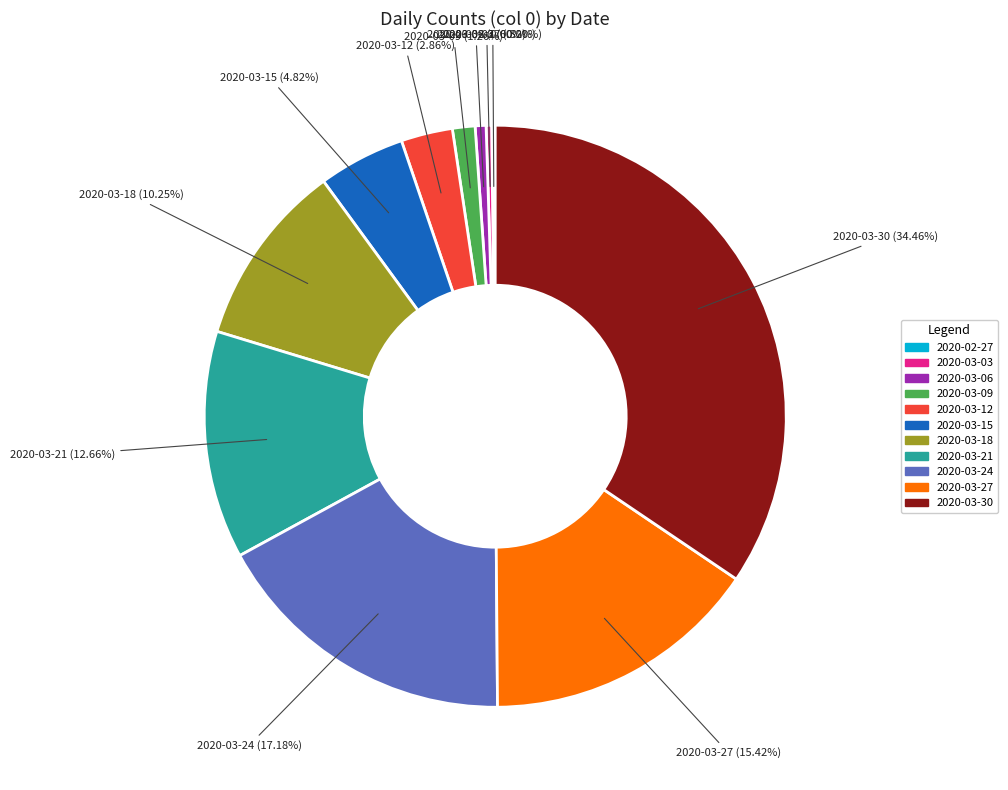

Combined, do 2020-03-18 and 2020-03-12 account for over 50%?

No